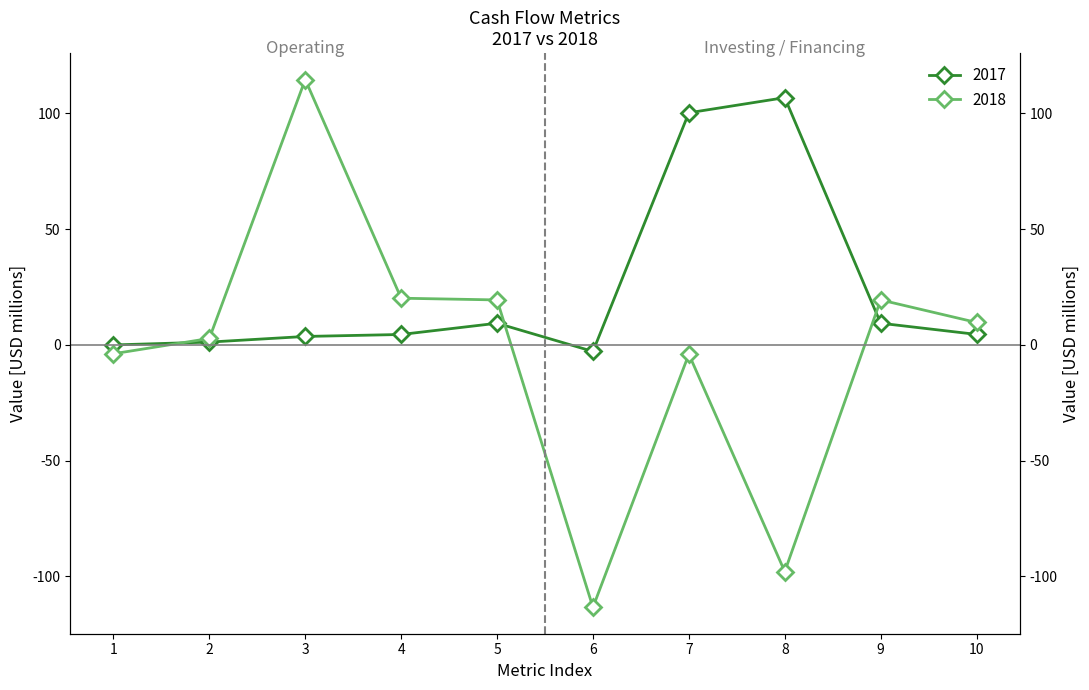

How many data points does each series have?

10